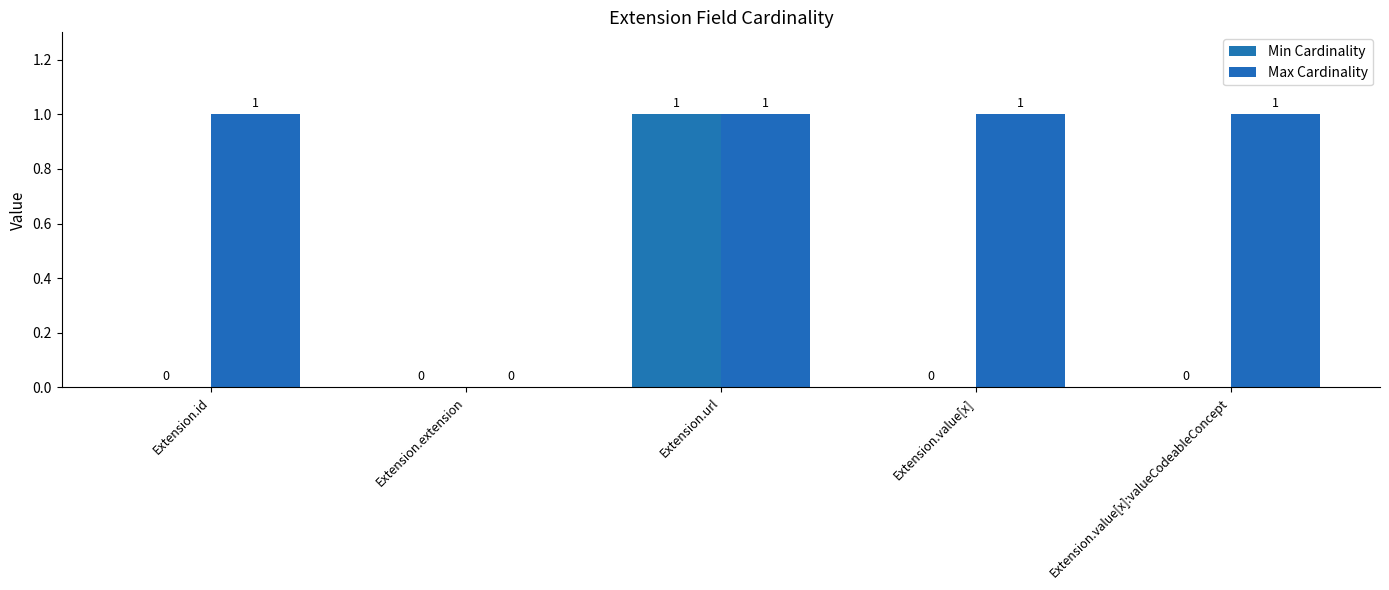

How many Max Cardinality values are between 1 and 2?

4